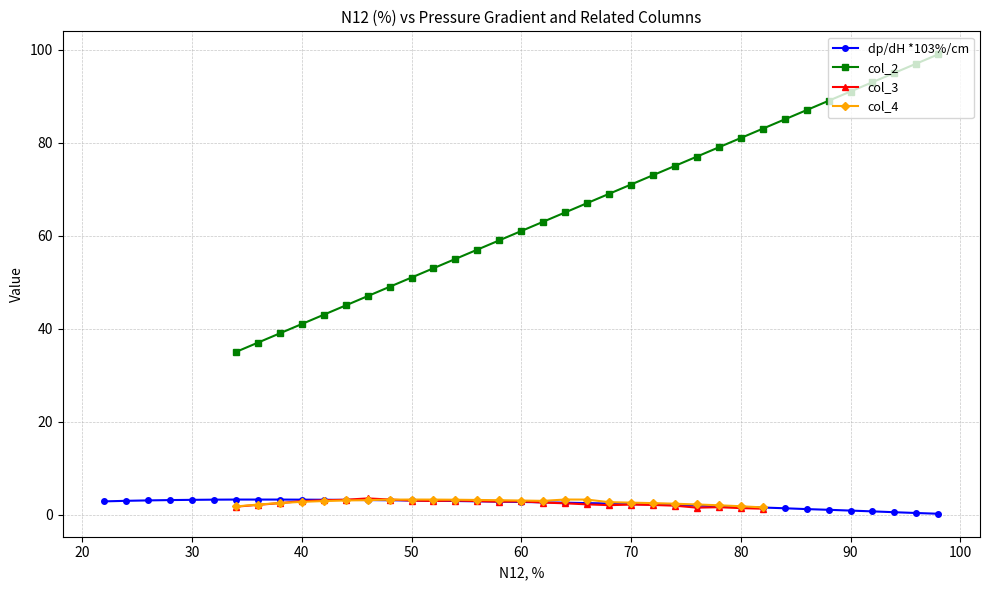

What is the maximum value for col_3?

3.5